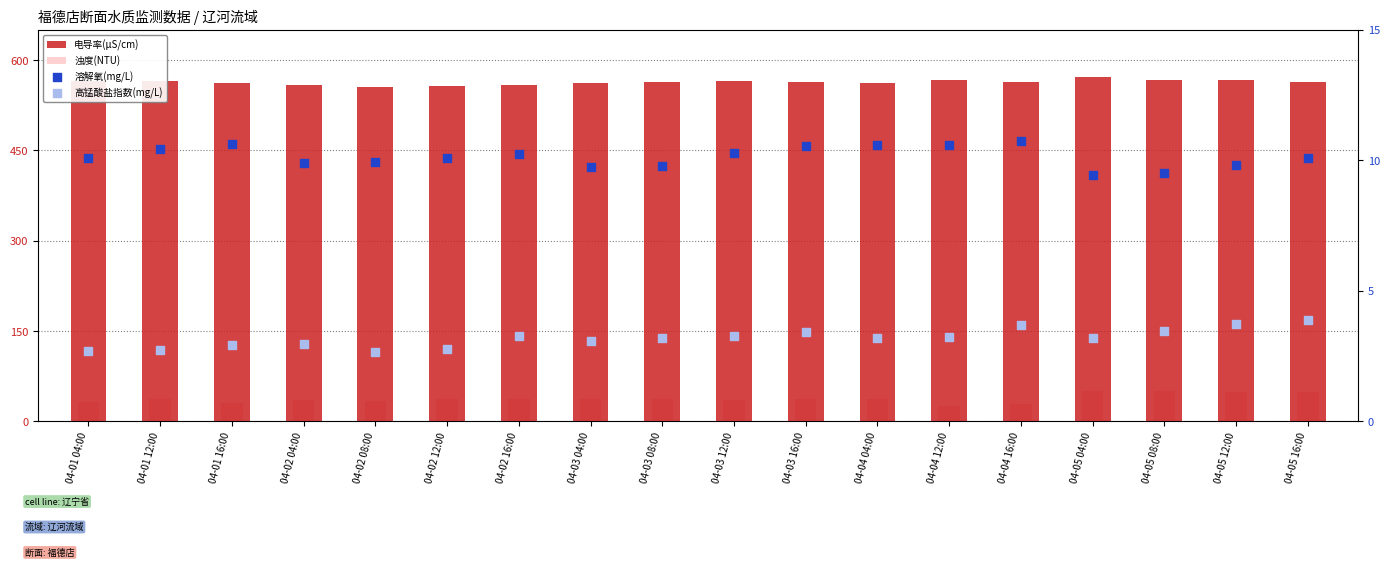

At which category is the sum across all series the highest?

04-05 04:00